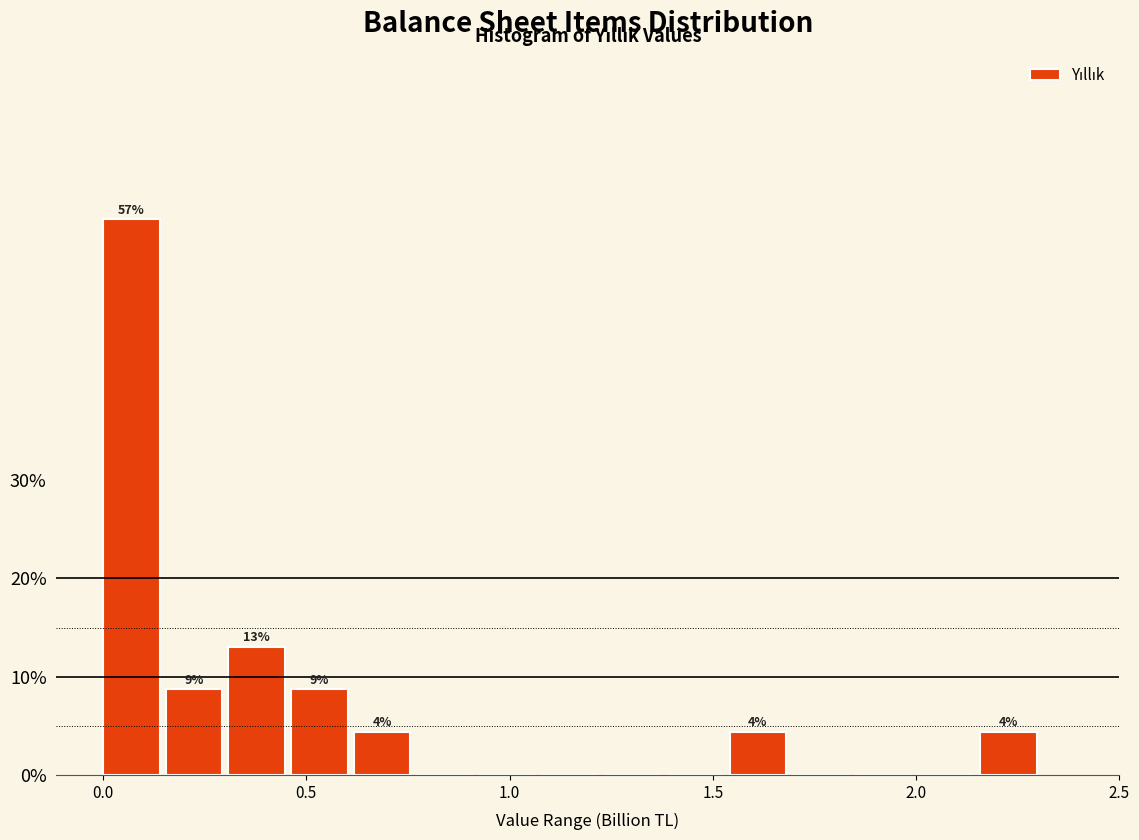

Read against the x-axis, roughly where is the centre of the tallest bar?

0.05